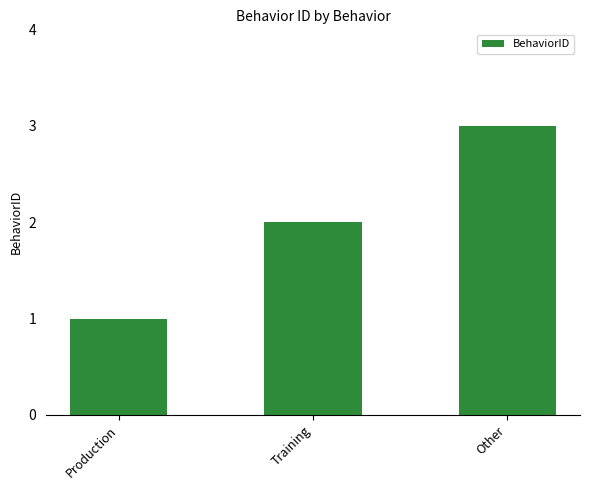

Rank the categories by value from lowest to highest.

Production, Training, Other